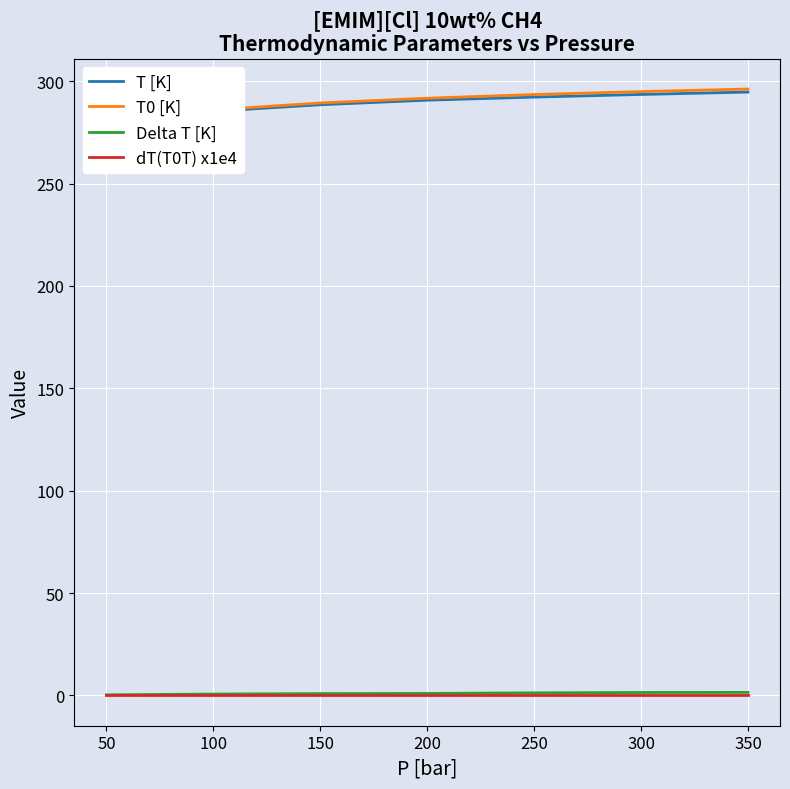

The value of dT(T0T) x1e4 at 350 is 0.0. True or false?

True